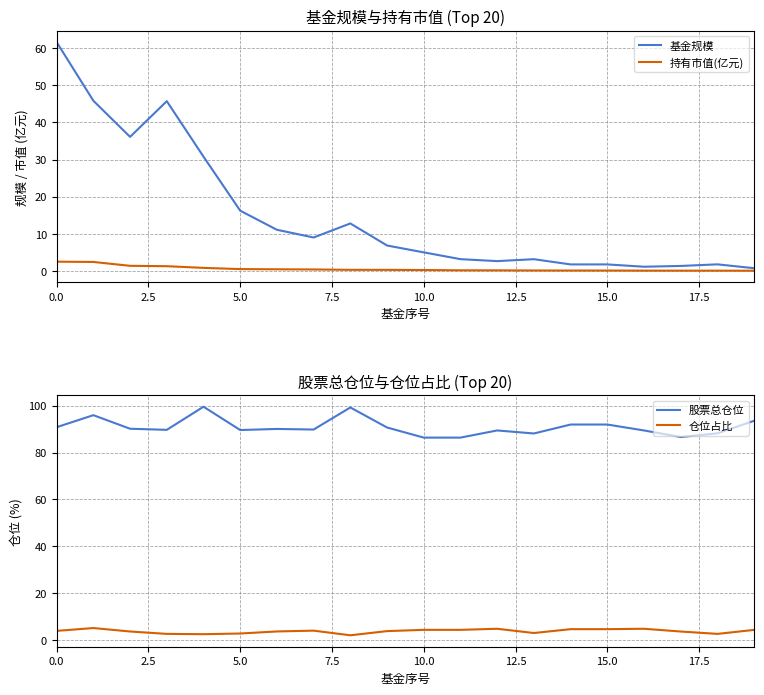

How many interior local valleys does the 仓位占比 series have?

4